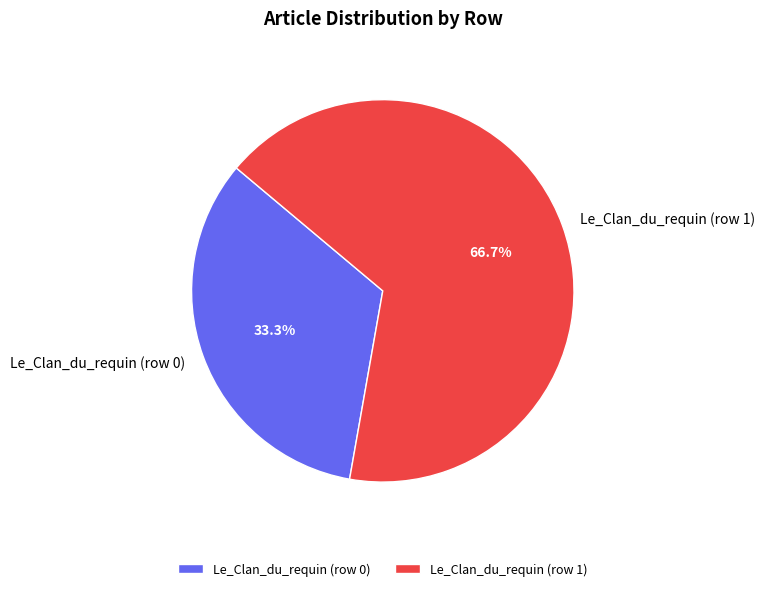

What percentage is the Le_Clan_du_requin (row 1) slice, to the nearest percent?

67%